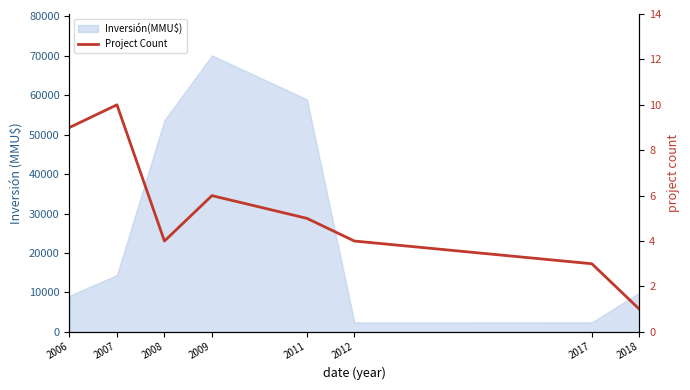

True or false: the data shows 10 at 2009.

False